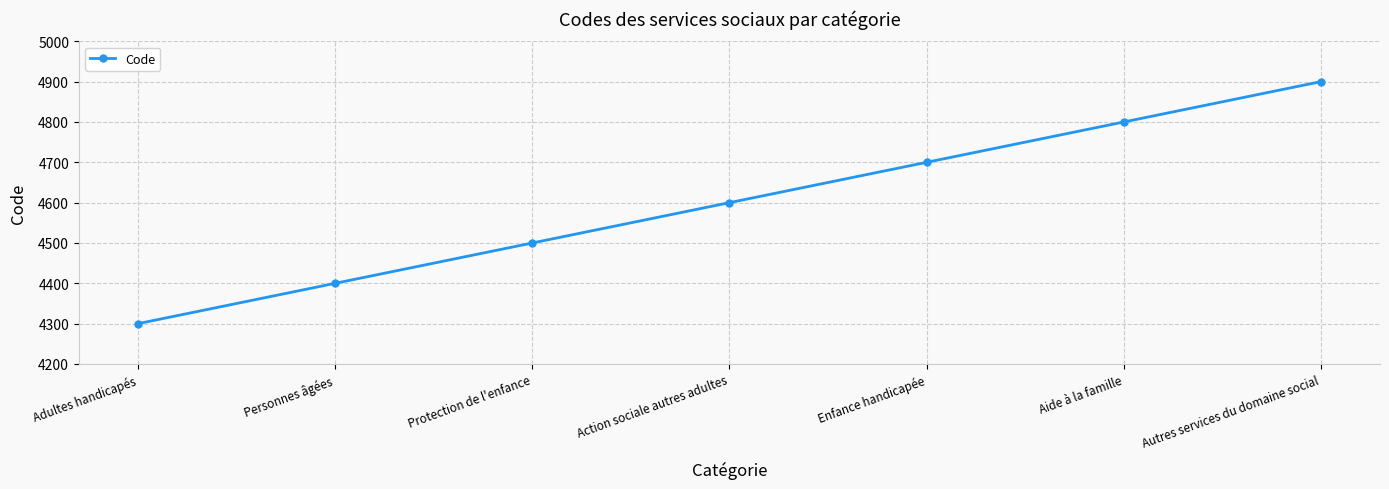

Between Enfance handicapée and Action sociale autres adultes, which is larger?

Enfance handicapée